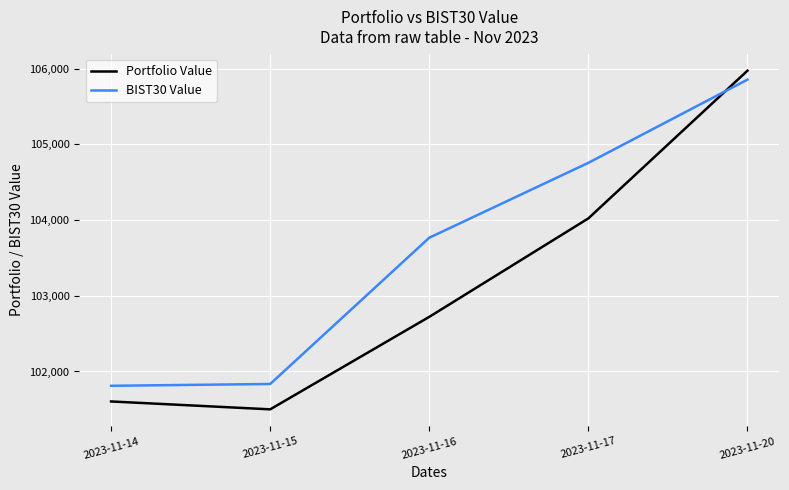

Reading right to left, what are all the values shown in this chart?

Portfolio Value: 105973.2	104022.2	102721.6	101499.9	101604.0
BIST30 Value: 105854.7	104755.8	103766.6	101834.8	101810.9